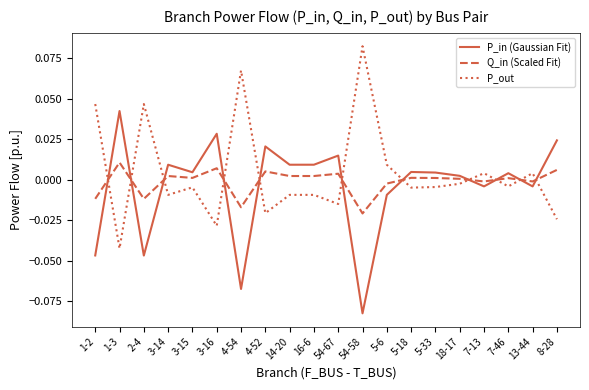

Which category has the lowest value in the Q_in (Scaled Fit) series?

54-58